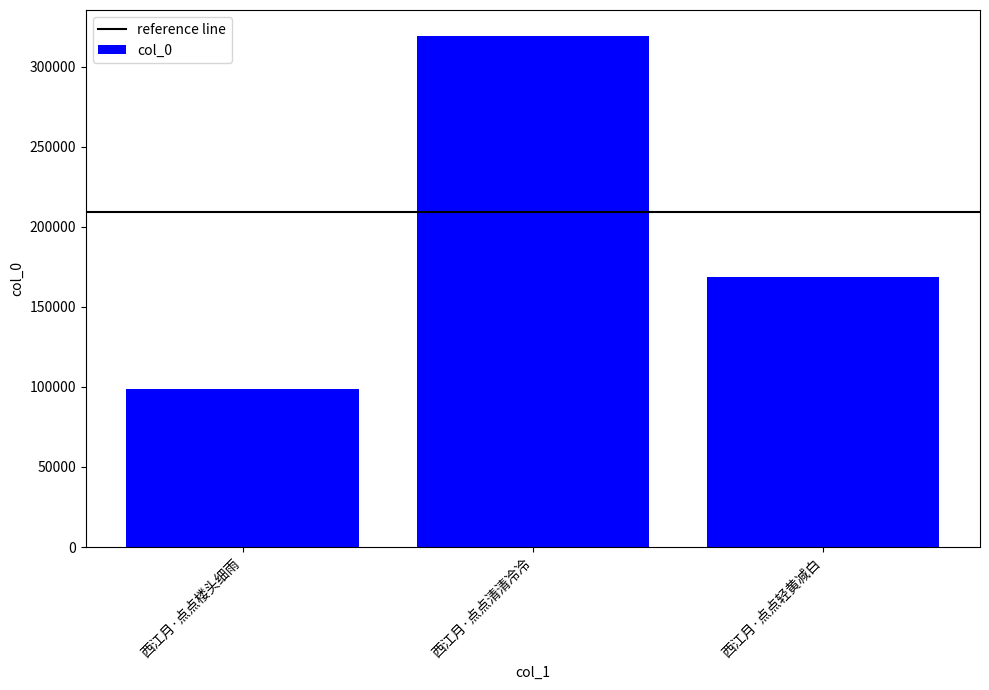

Is it true that the value at 西江月·点点清清冷冷 is 319410?

True